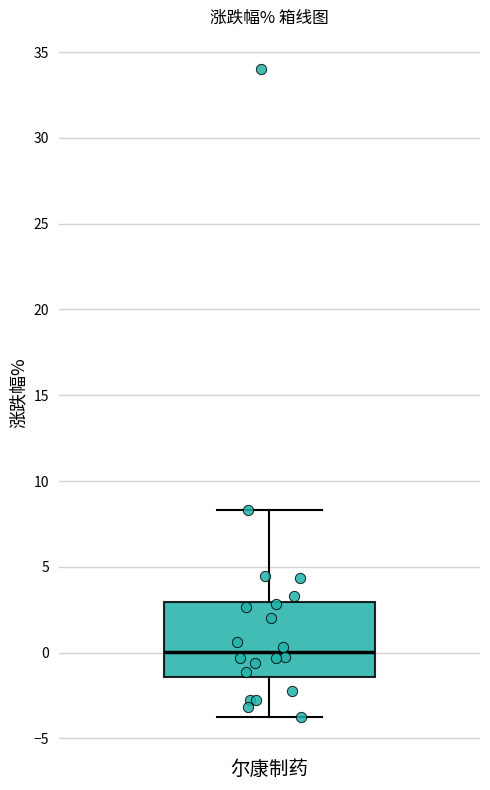

Transcribe this box plot: give where the median line is, the range the box spans, and where the two whiskers end, as read against the y-axis. The values are not printed on the chart, so give them approximately, as read against the axis.

median 0.0, box -1.5 to 3.0, whiskers -3.5 to 8.5